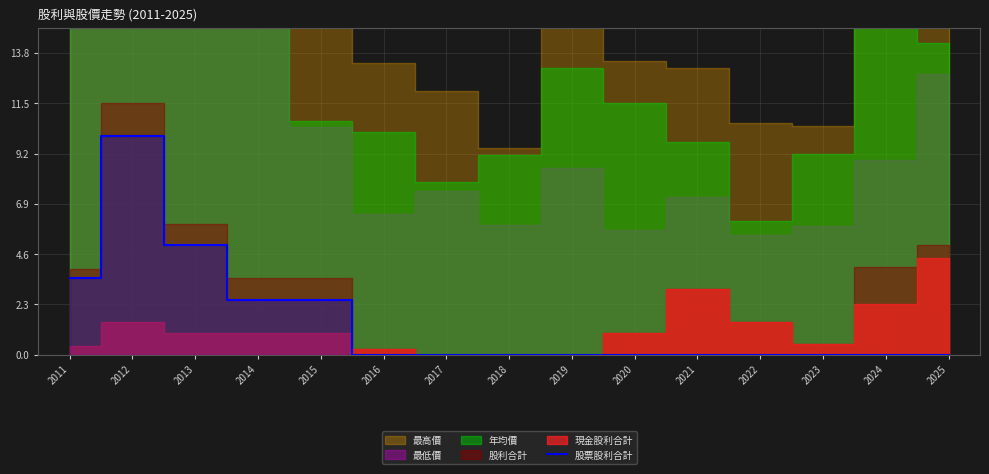

True or false: 股票股利合計 has a value of 0.0 at 2016.

True